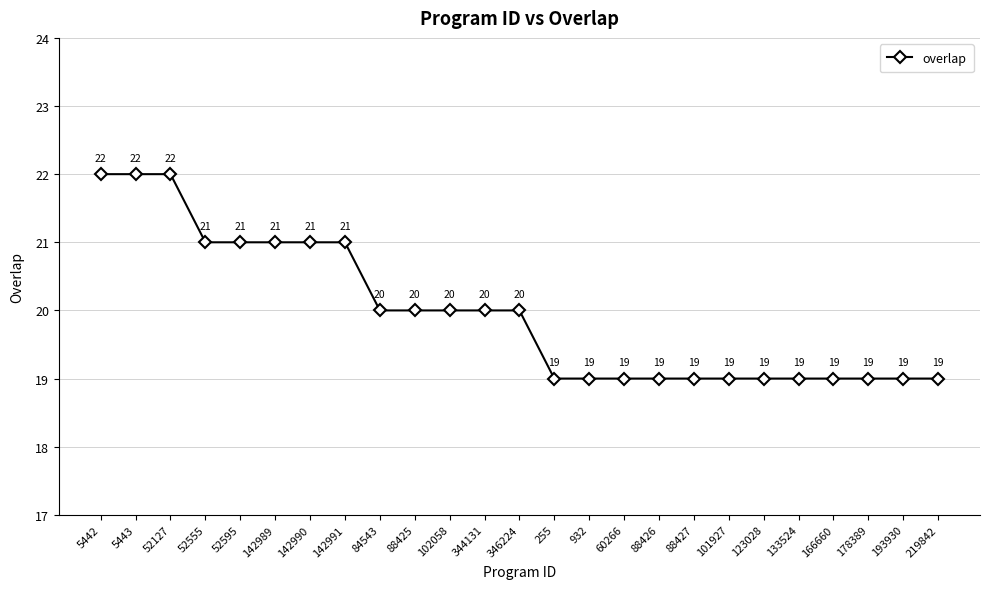

What is the value of the 10th point from the left?

20